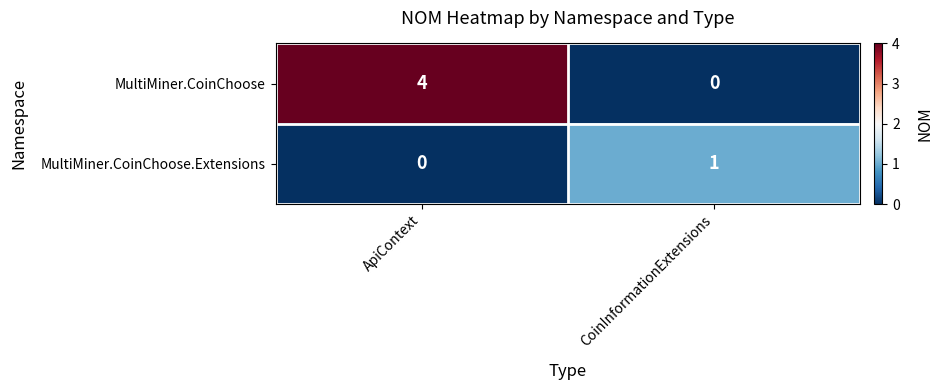

At which label is MultiMiner.CoinChoose.Extensions closest to 0?

ApiContext